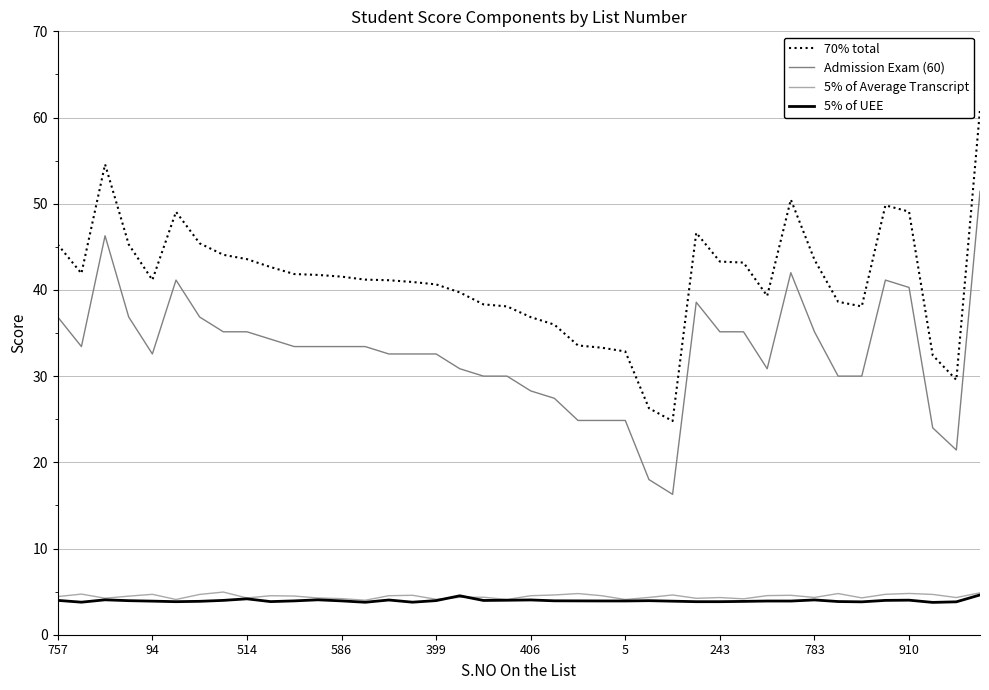

Which series has the widest spread of values?

70% total